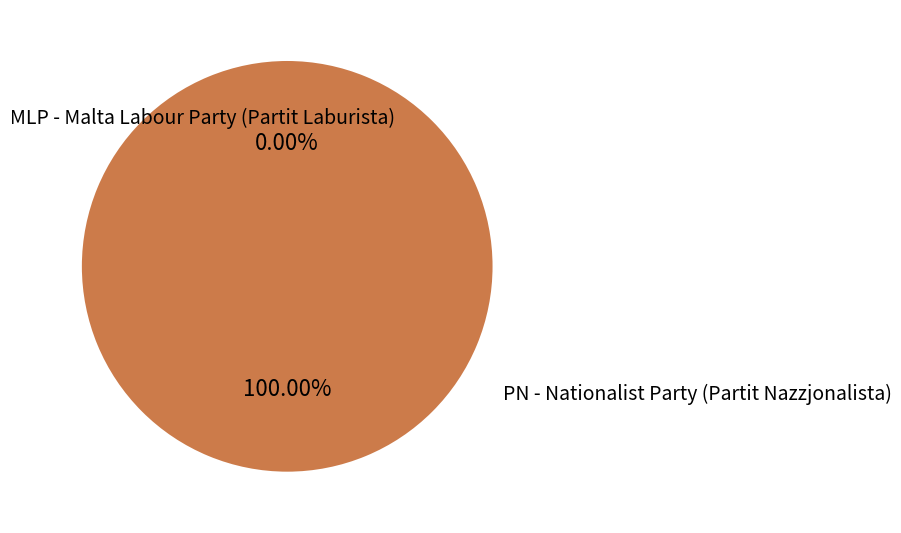

Which slice is the smallest?

MLP - Malta Labour Party (Partit Laburista)